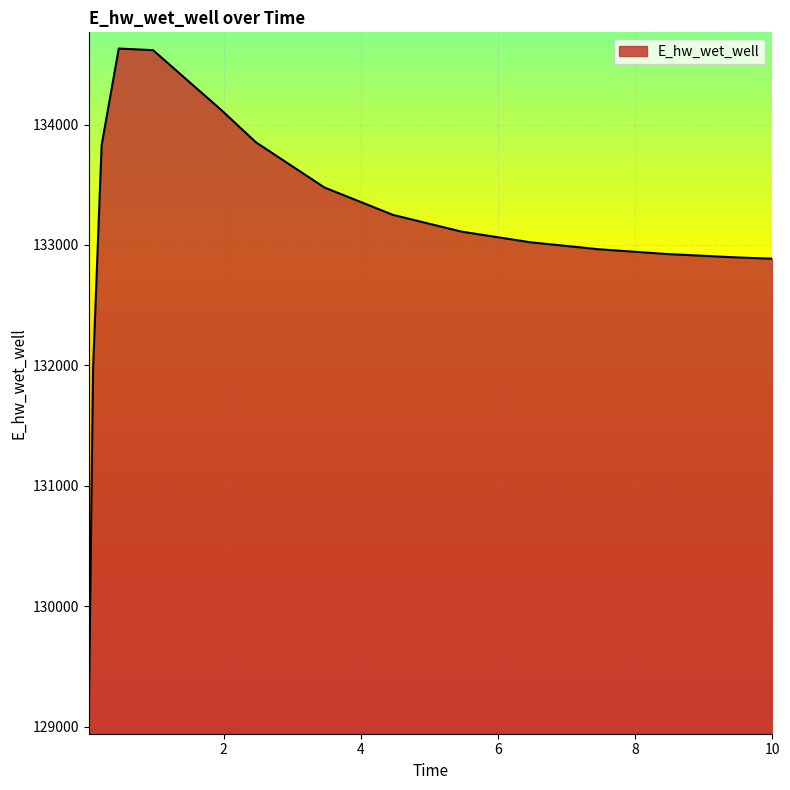

What is the maximum value shown in the chart?

134630.7